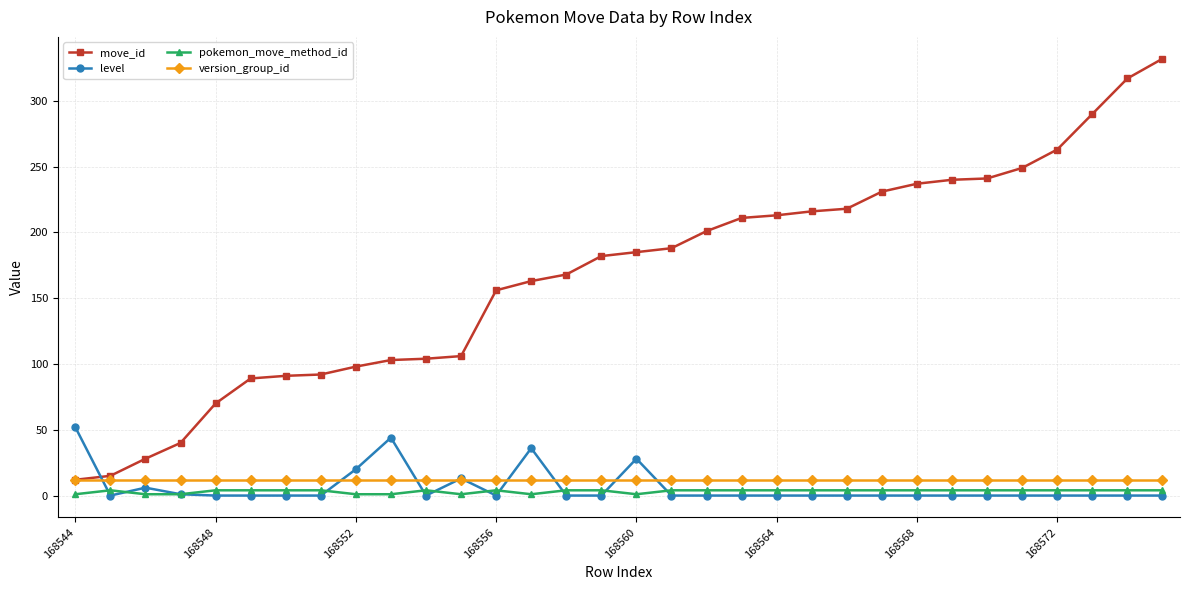

True or false: pokemon_move_method_id and move_id intersect in this chart.

False